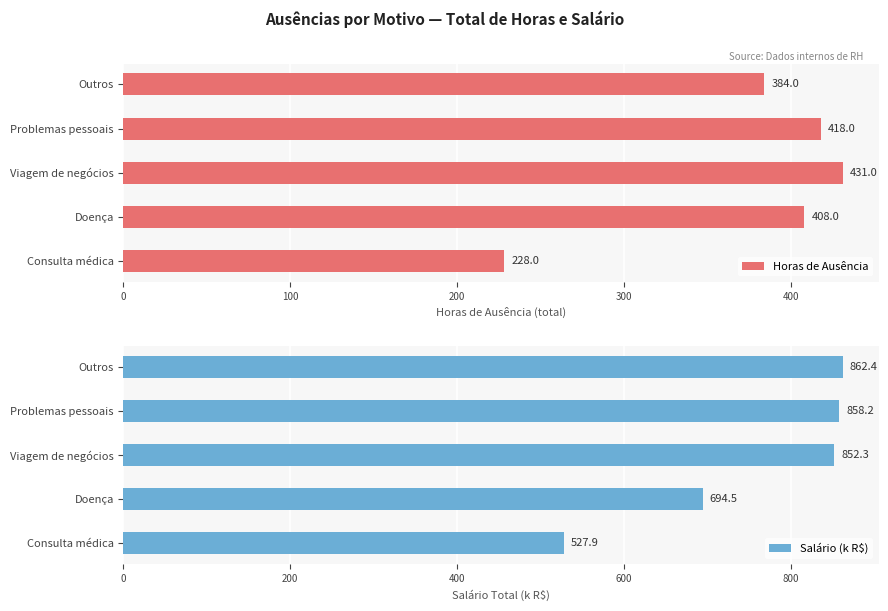

Reading left to right, extract all data points from this chart.

Horas de Ausência: 384.0	418.0	431.0	408.0	228.0
Salário (k R$): 862.4	858.2	852.3	694.5	527.9